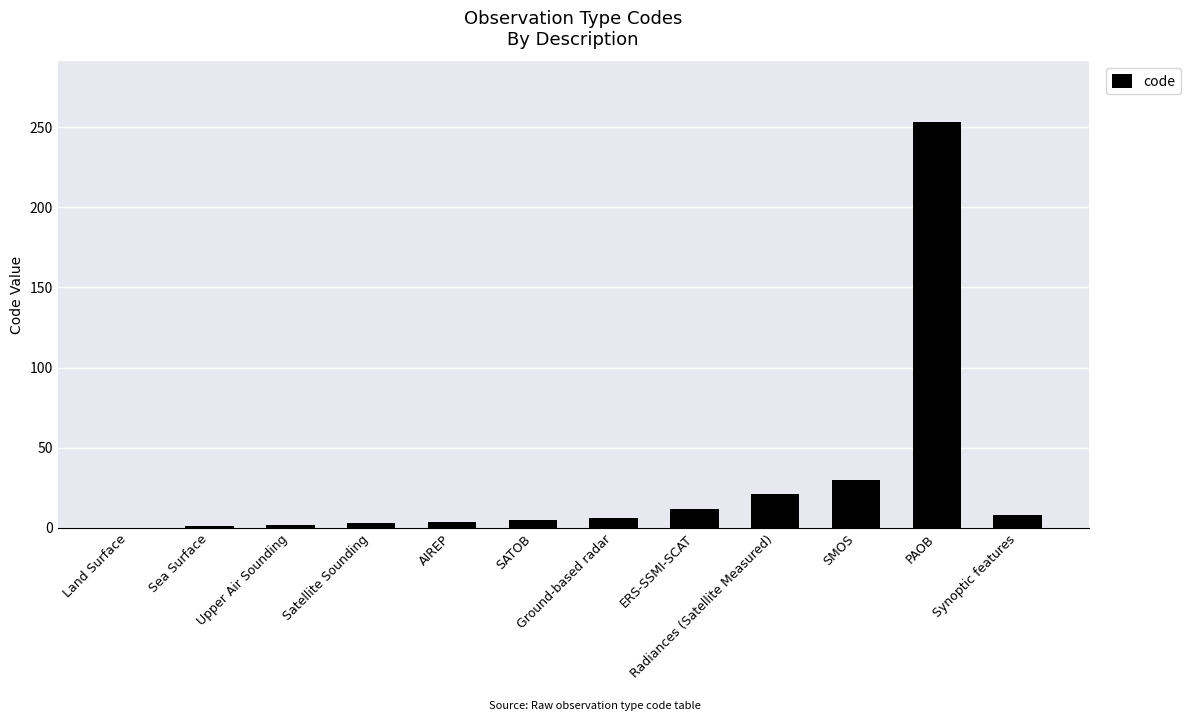

Which category has the highest value across all series?

PAOB